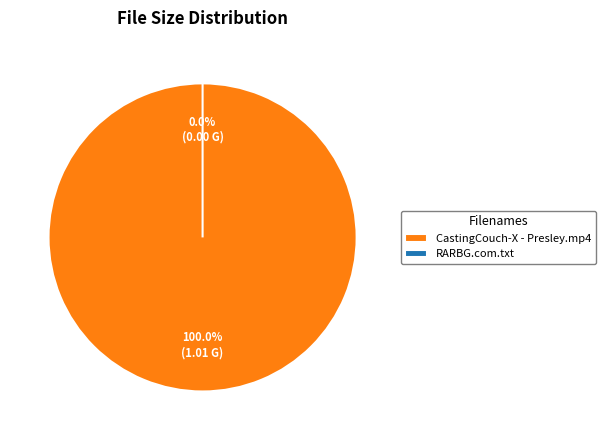

To the nearest percent, what is the combined percentage of CastingCouch-X - Presley.mp4 and RARBG.com.txt?

100%